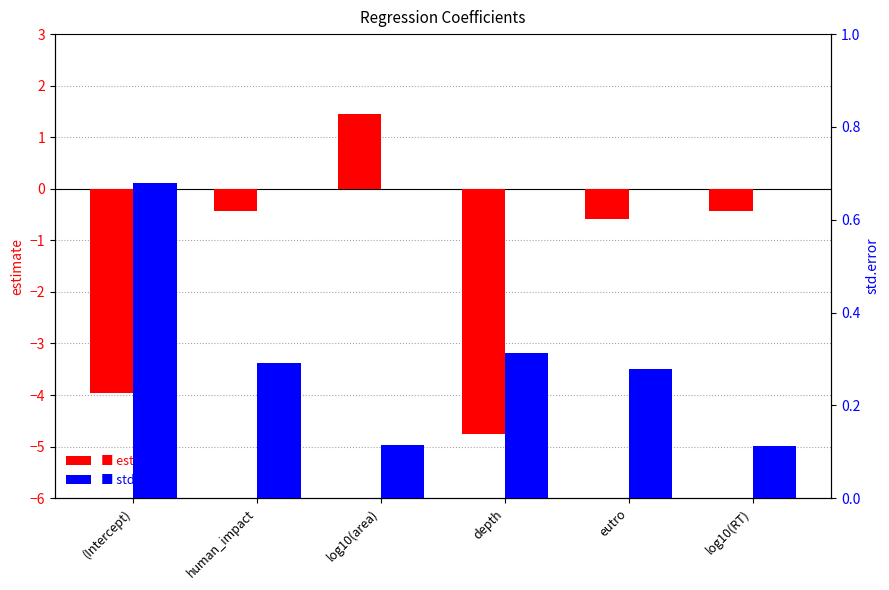

Reading left to right, extract all data points from this chart.

estimate: -4.0	-0.4	1.4	-4.8	-0.6	-0.4
std.error: 0.7	0.3	0.1	0.3	0.3	0.1